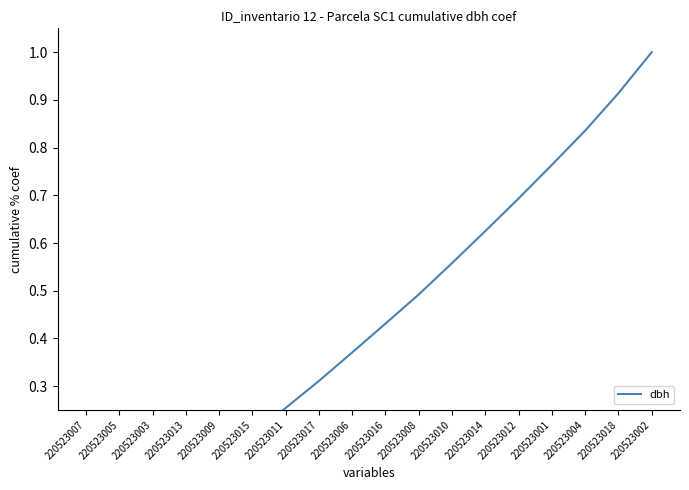

Reading right to left, list all the values displayed in this chart.

220523002=1.0	220523018=0.9	220523004=0.8	220523001=0.8	220523012=0.7	220523014=0.6	220523010=0.6	220523008=0.5	220523016=0.4	220523006=0.4	220523017=0.3	220523011=0.3	220523015=0.2	220523009=0.1	220523013=0.1	220523003=0.1	220523005=0.0	220523007=0.0